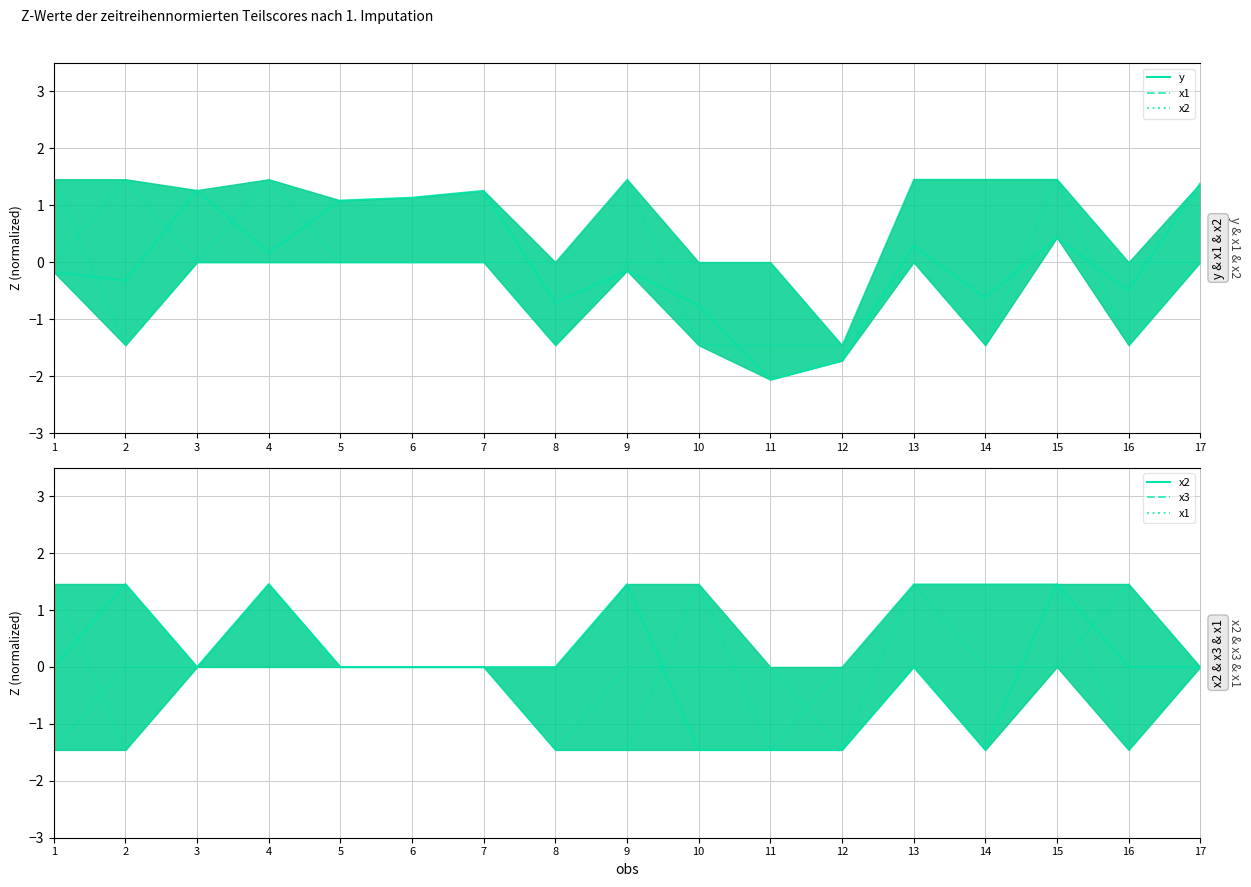

At which label is main closest to 0?

1